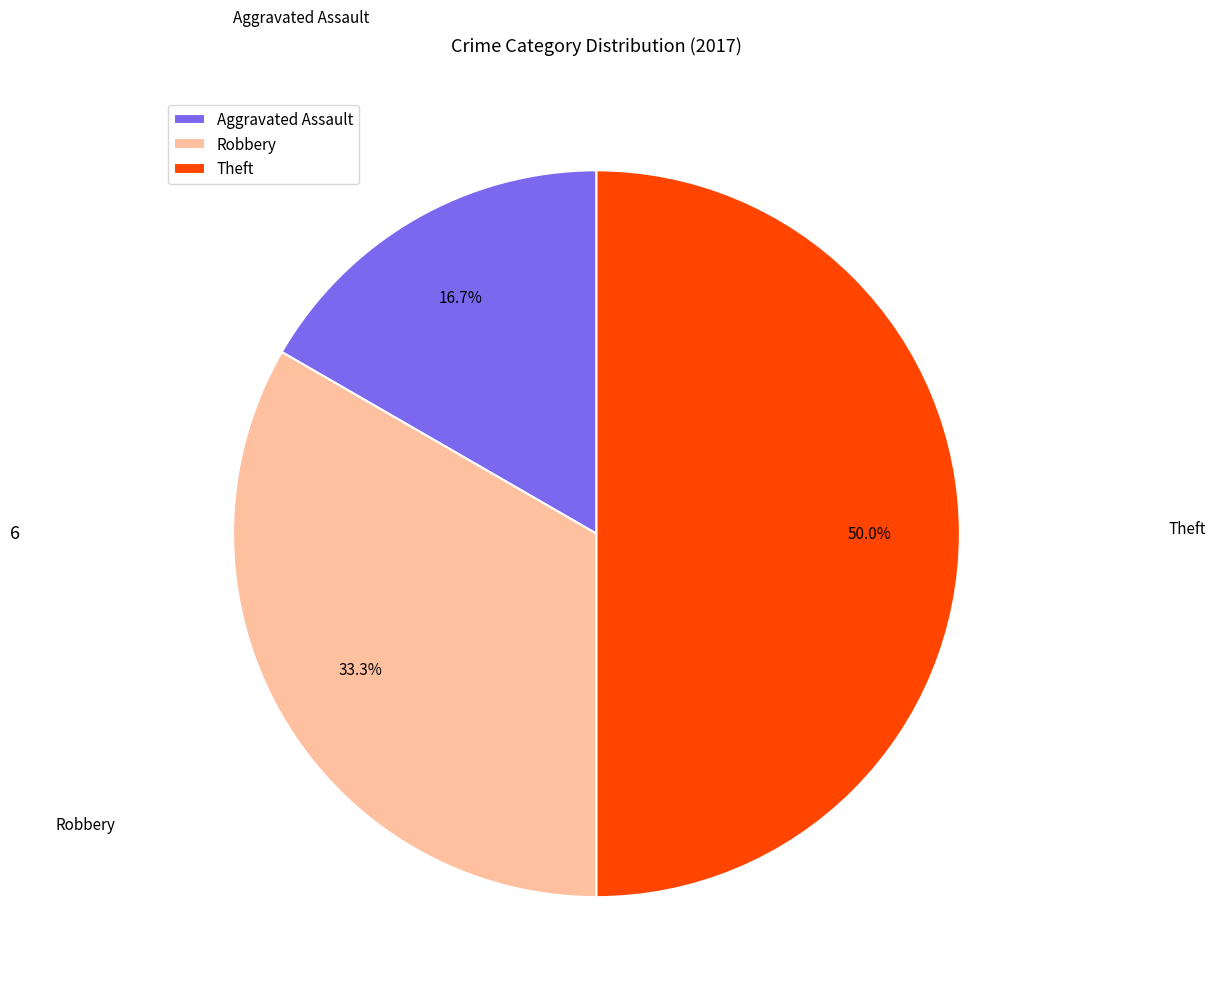

Combined, do Robbery and Theft account for over 50%?

Yes